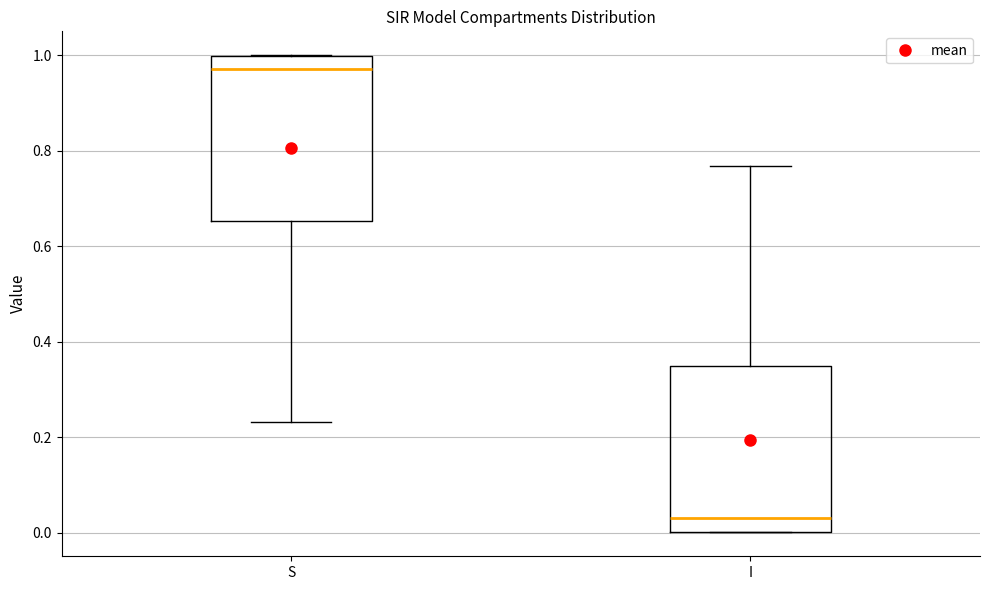

Which box's median line is the highest?

S